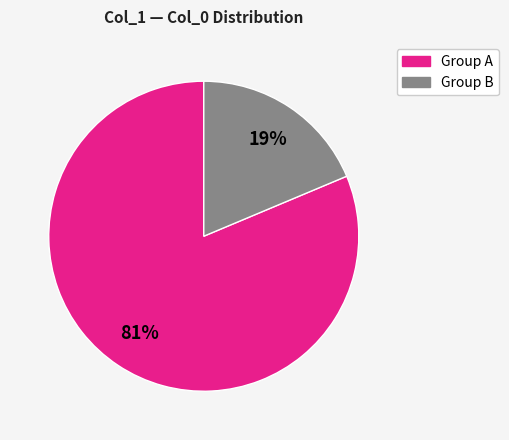

To the nearest percent, what is the average slice percentage?

50%